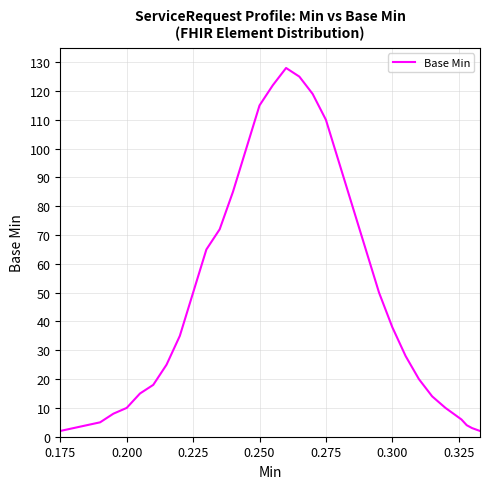

What is the difference between the second highest and minimum values?

123